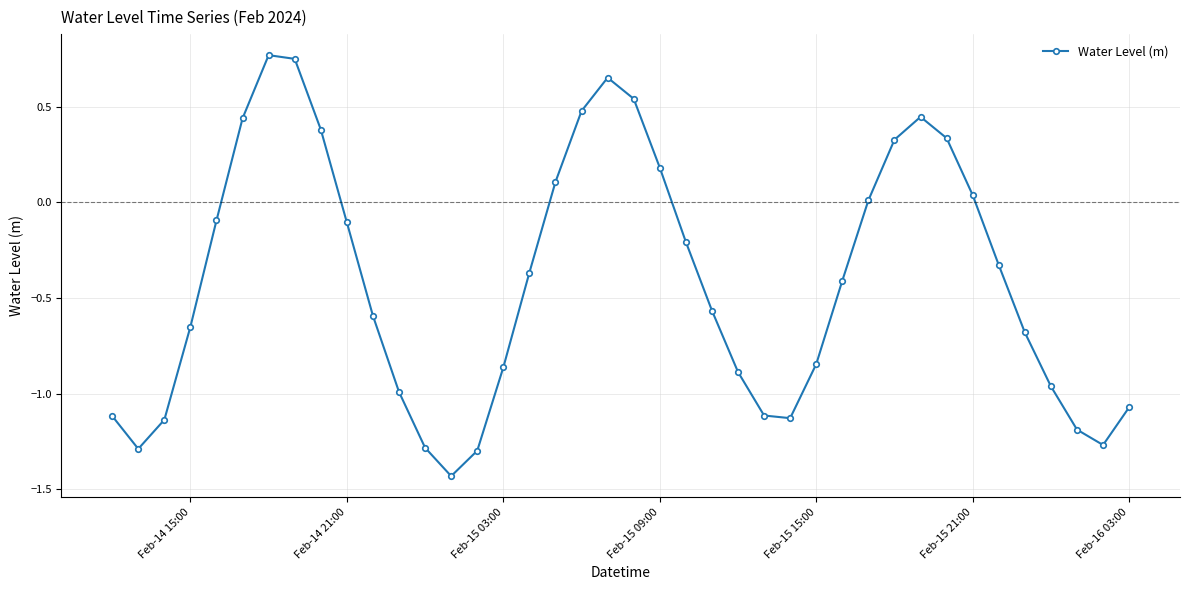

How many lines are shown in the chart?

1